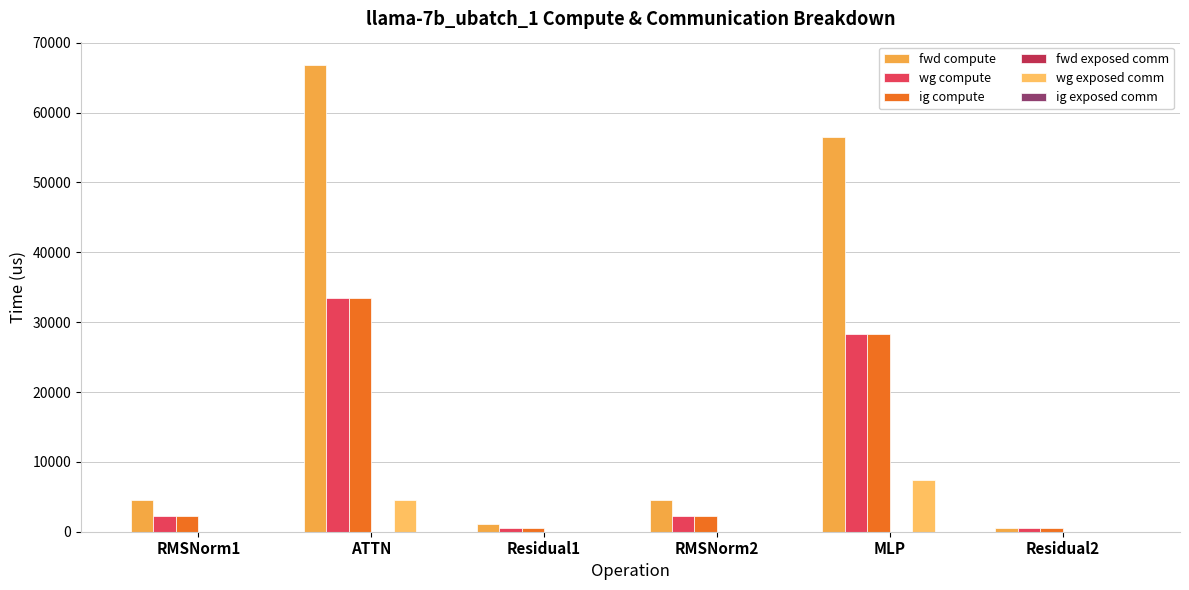

How many series are shown in this chart?

4